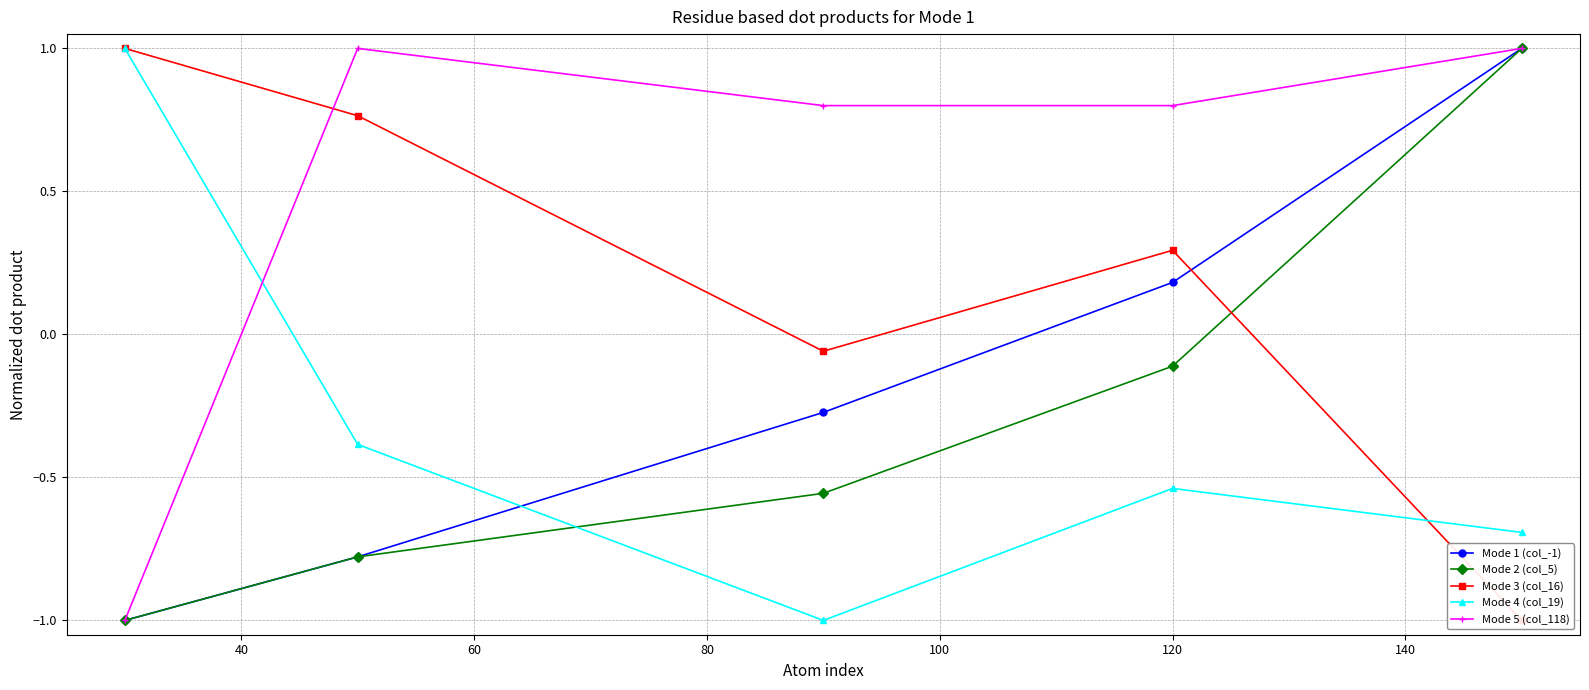

What is the maximum value for Mode 4 (col_19)?

1.0